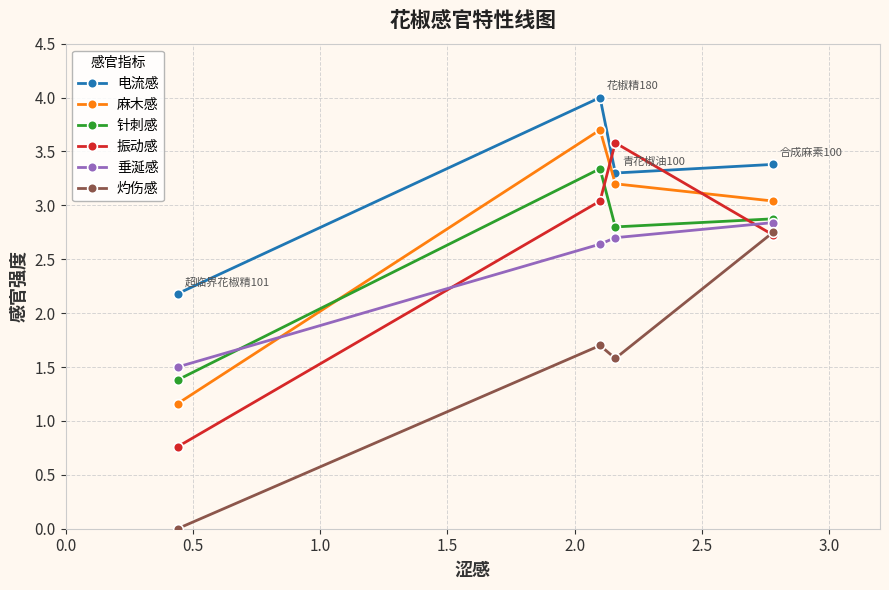

Does the chart display data point markers on the line(s)?

Yes